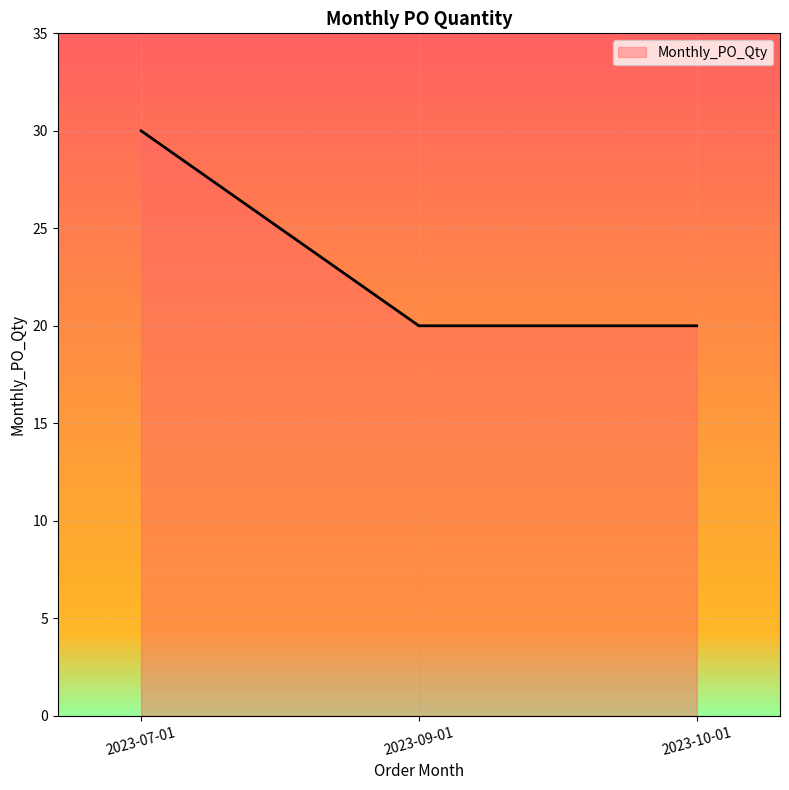

Count the values in the range 20 to 30.

3